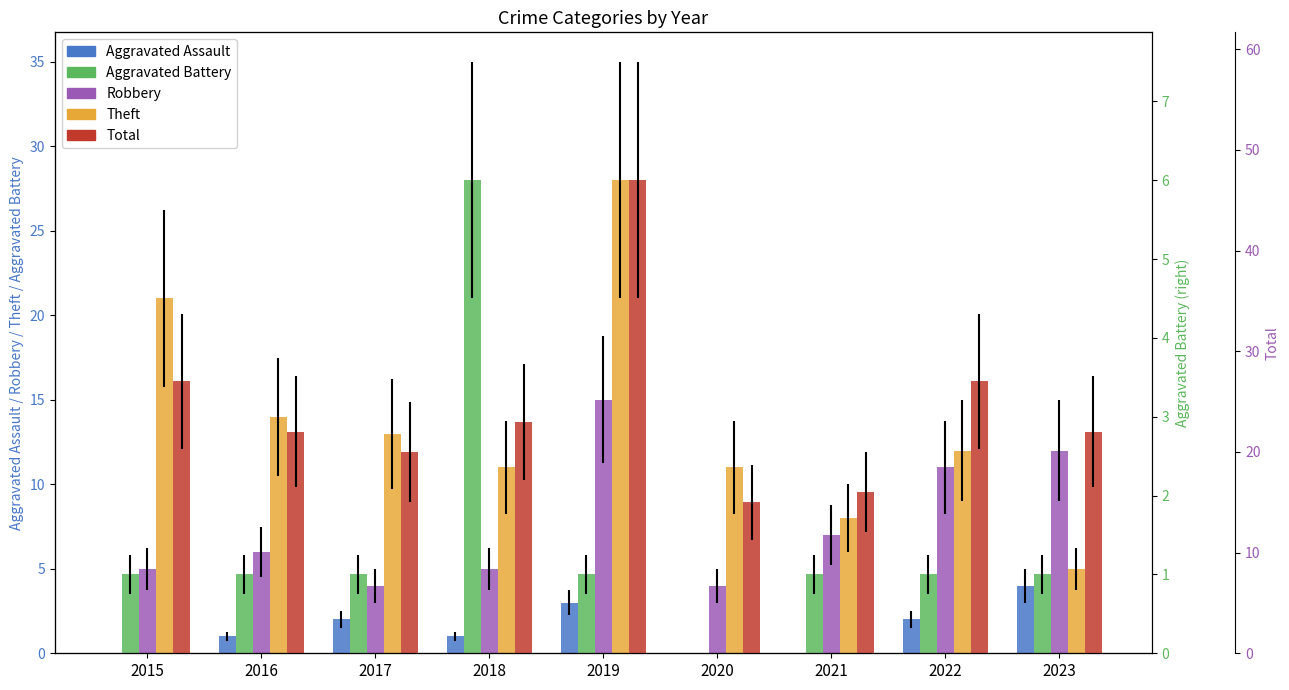

How many groups of bars are there?

9